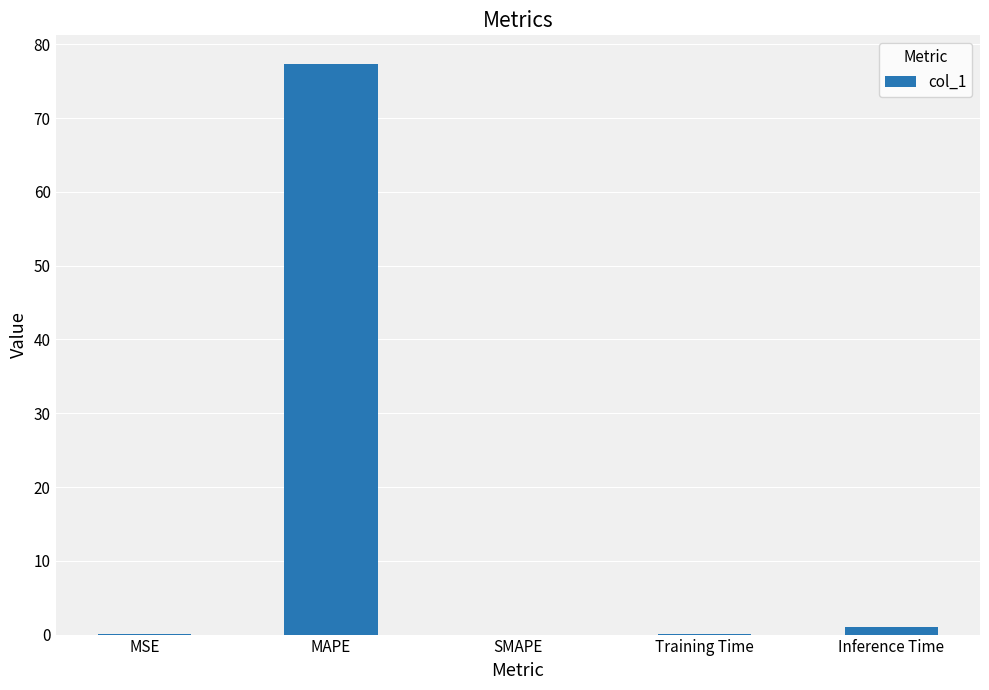

Which category has the highest value across all series?

MAPE